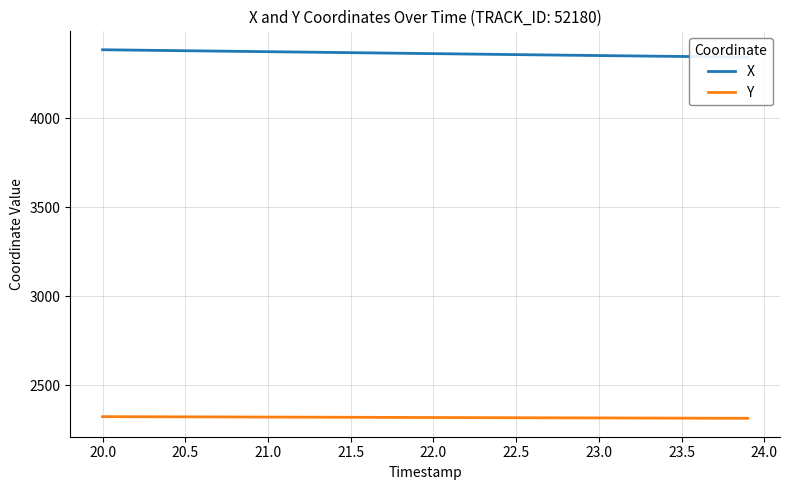

Is this an area chart (filled region under the line)?

No